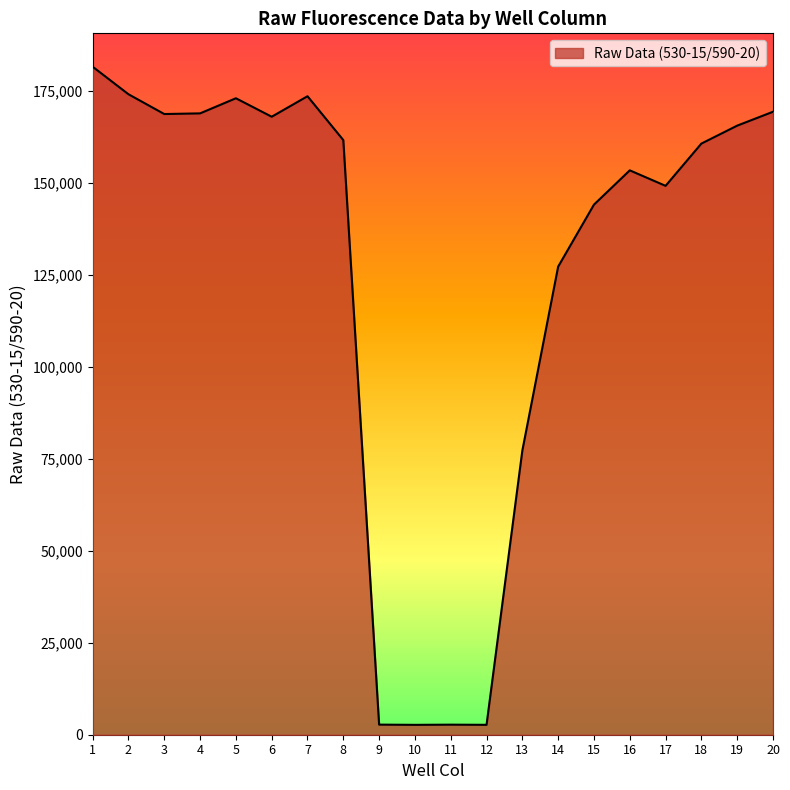

Where is the first local maximum?

5